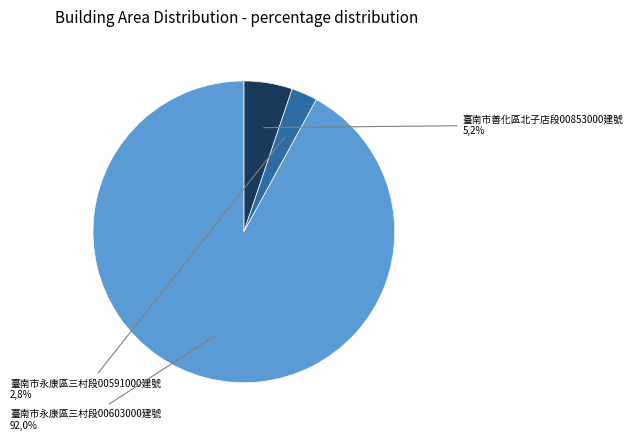

True or false: 22 accounts for 86% of the total.

False